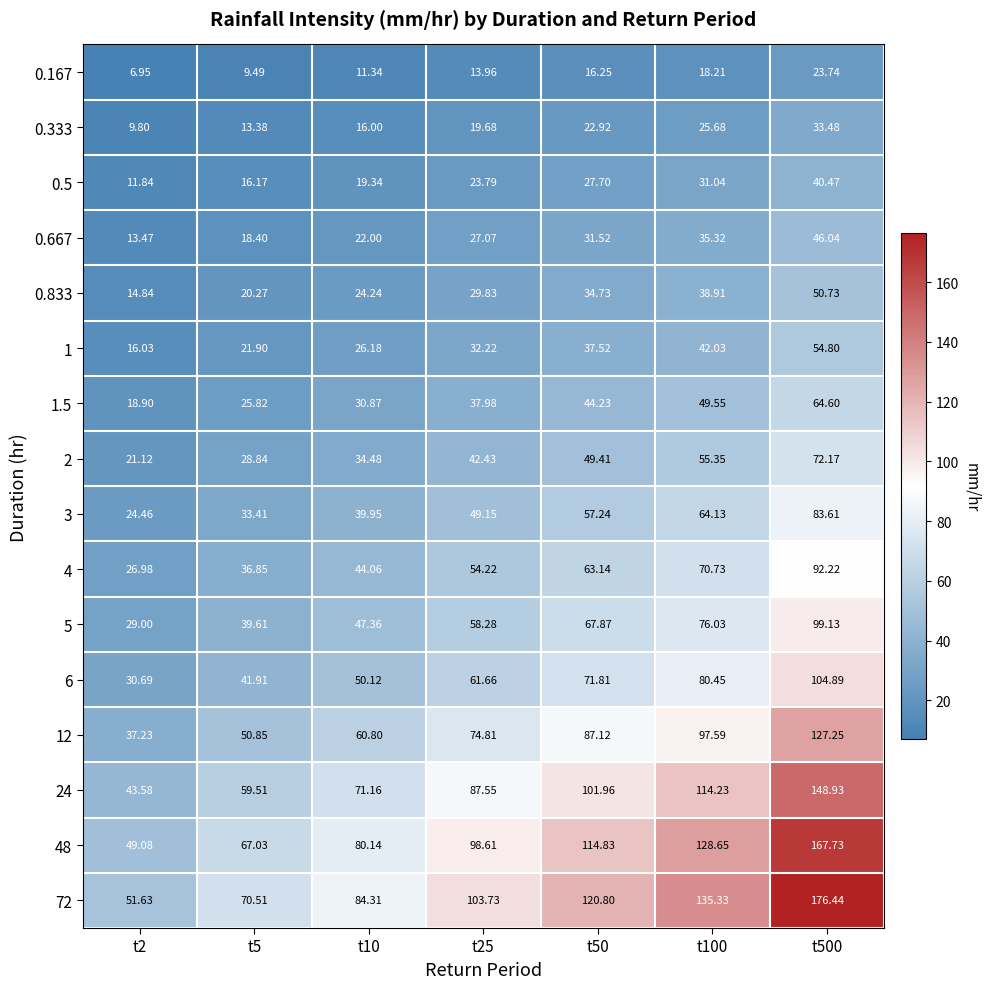

At which category is the sum across all series the highest?

t500